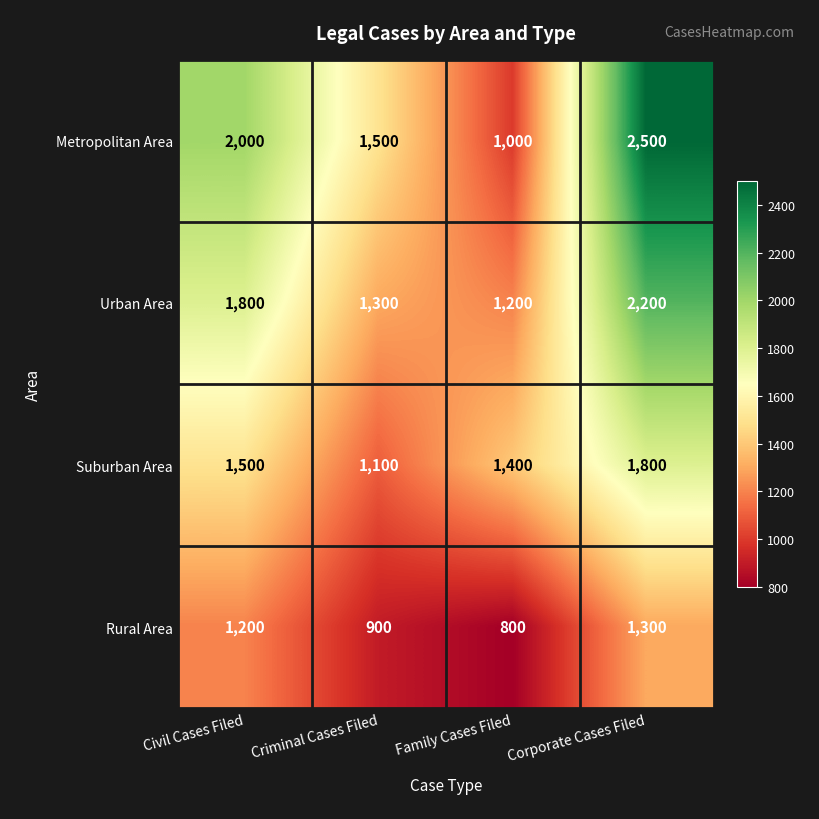

Rank the series by their average value, from lowest to highest.

Rural Area, Suburban Area, Urban Area, Metropolitan Area